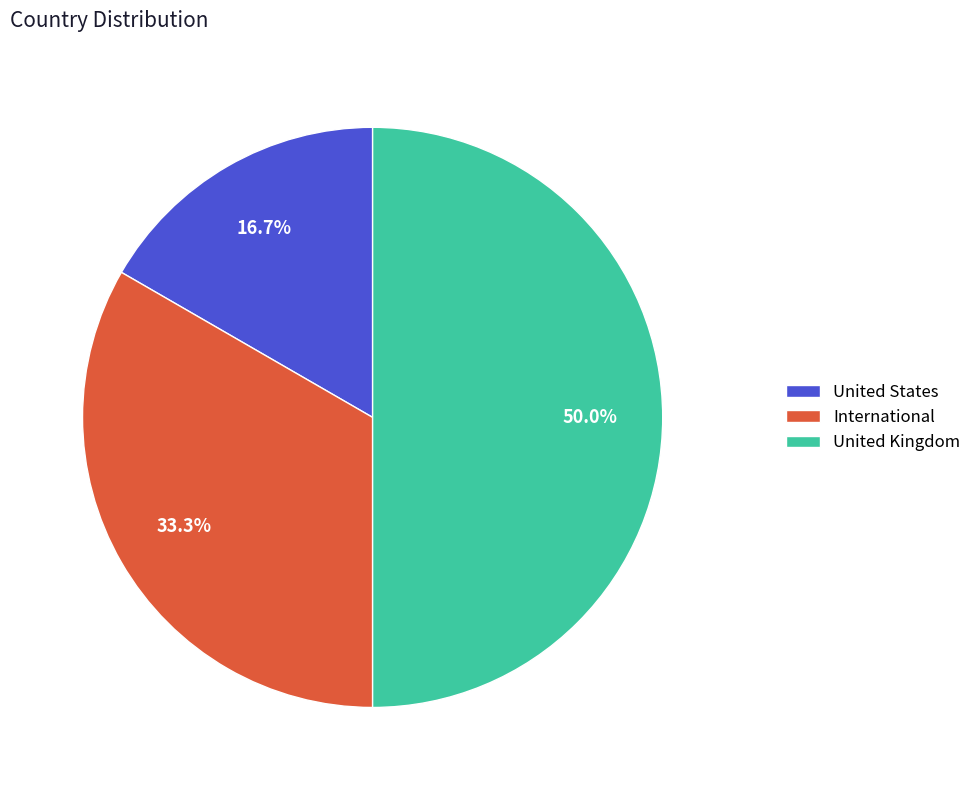

Is it true that United States is 9% of the pie?

False